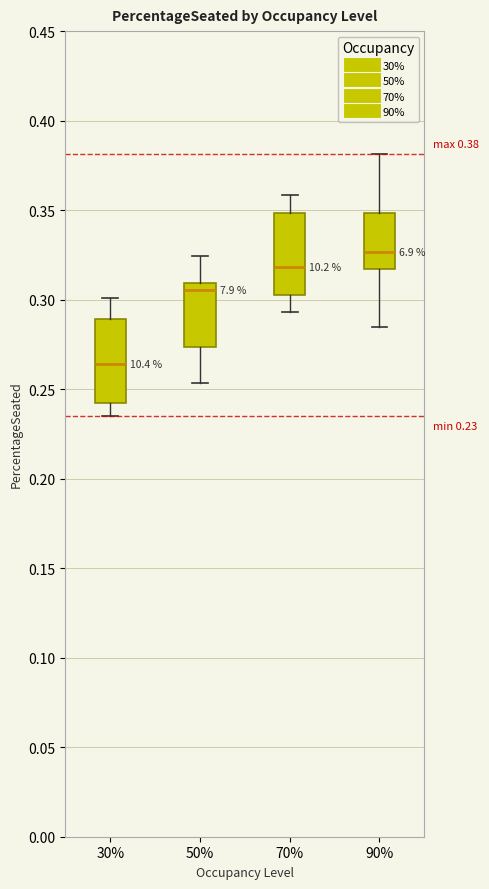

Which box's median line is the lowest?

30%